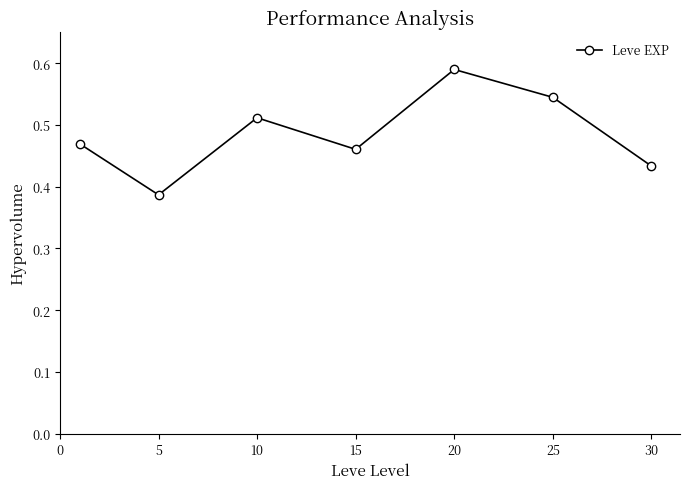

How many interior local peaks (higher than both neighbors) does the data have?

2